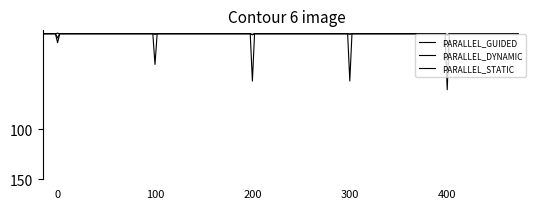

What is the average value of the PARALLEL_STATIC series?

5.5